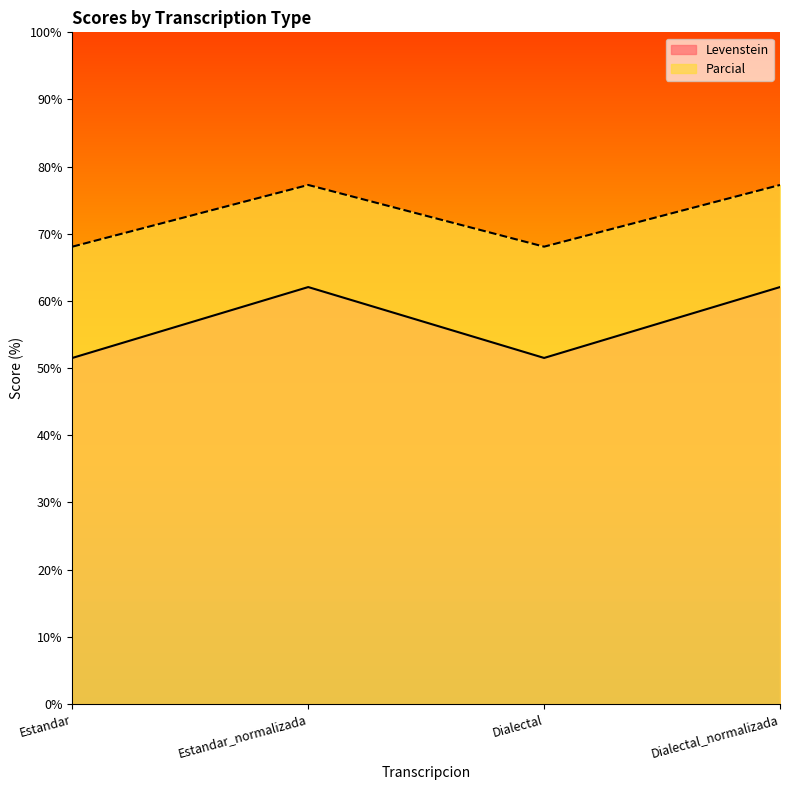

At which category is the sum across all series the highest?

Estandar_normalizada